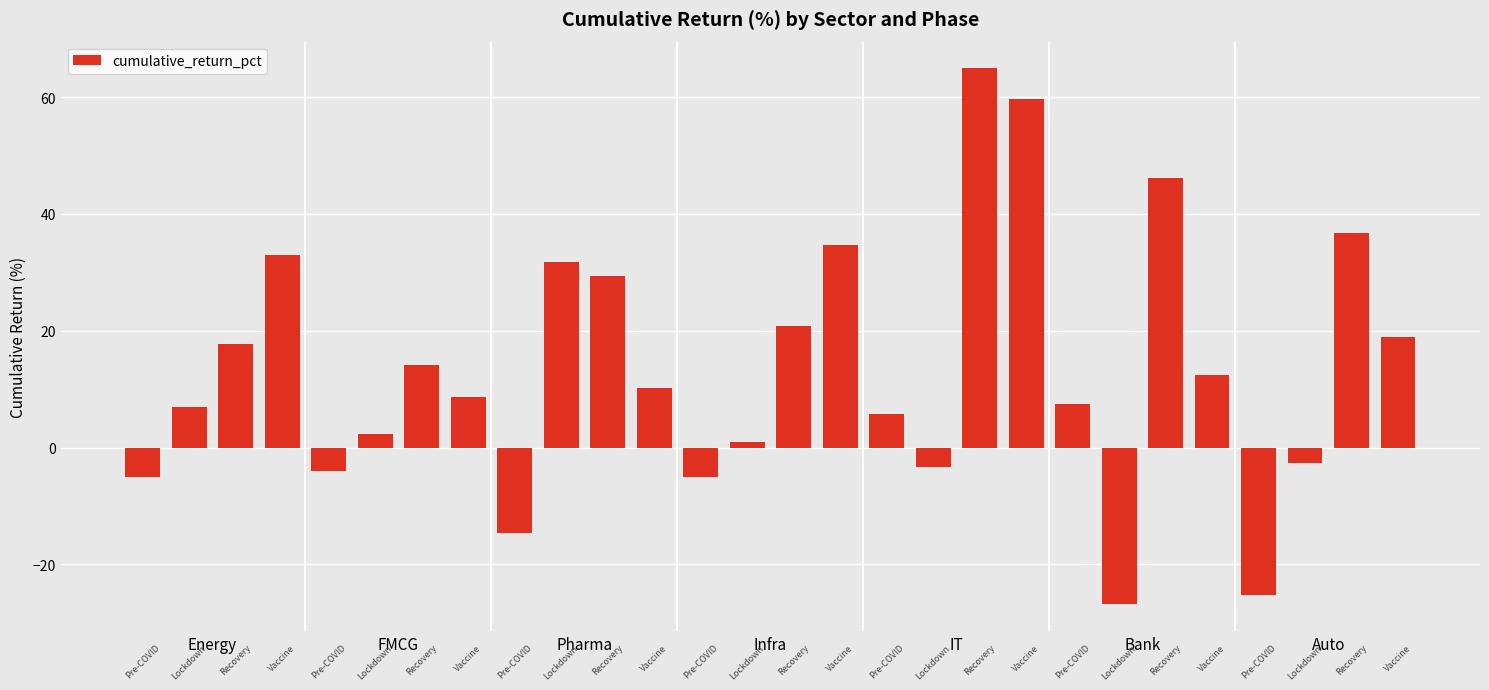

What is the average value?

13.4